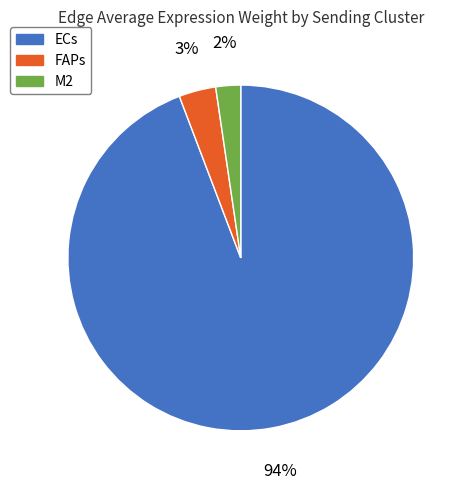

How many slices are in this pie chart?

3